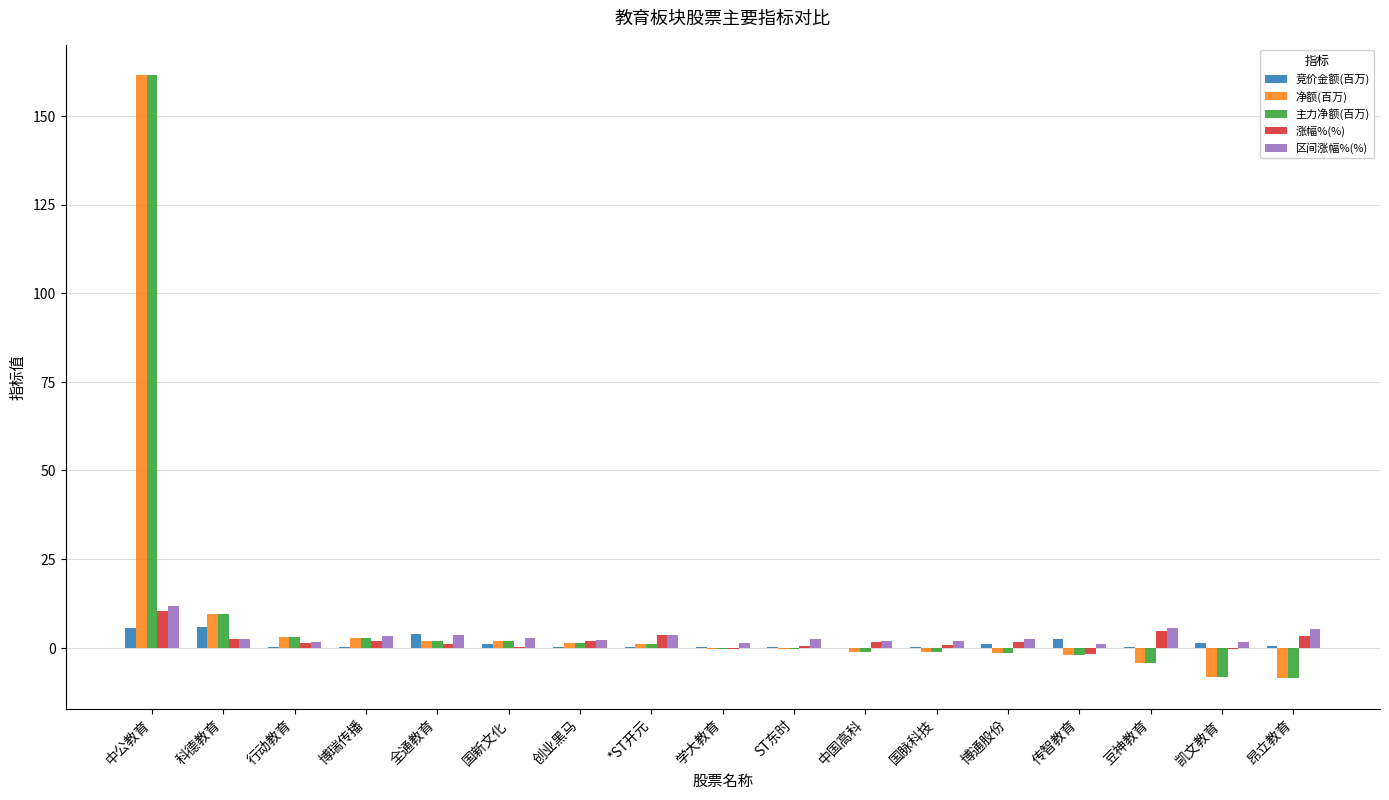

At which label does 主力净额(百万) reach its peak?

中公教育